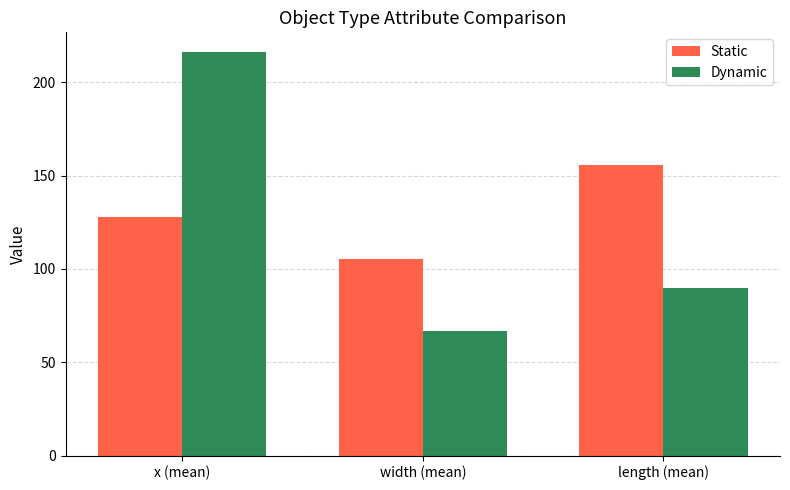

List the series in order of their overall mean, lowest first.

Dynamic, Static